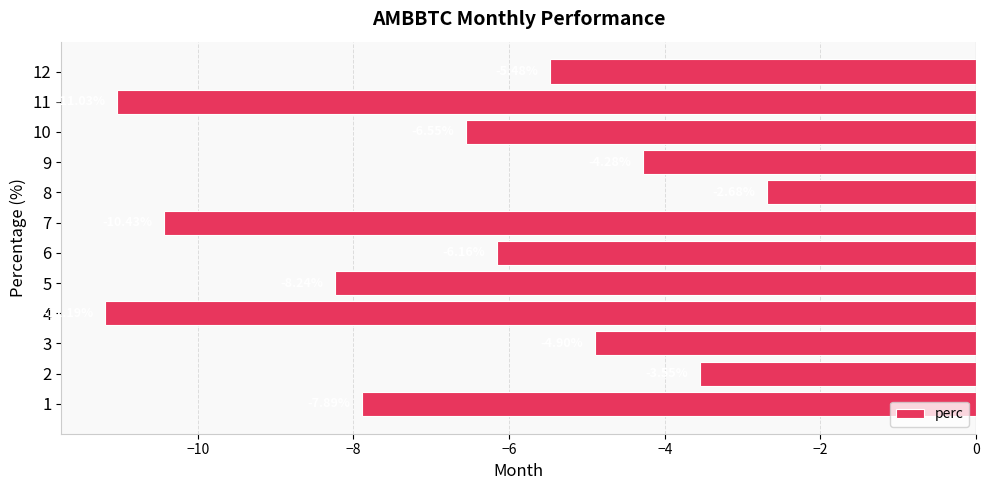

What is the sum of the values at 9 and 11?

-15.3